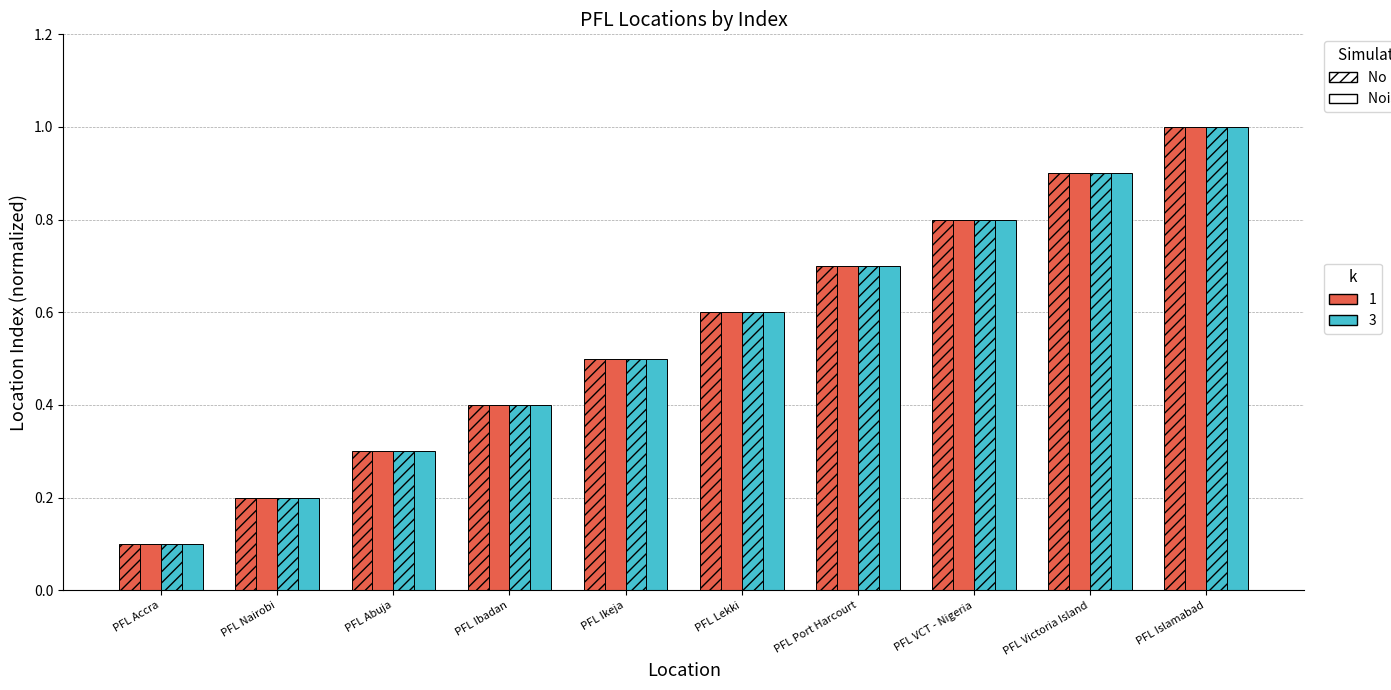

The No noise (k=1) series shows 0.1 at PFL Accra. True or false?

False